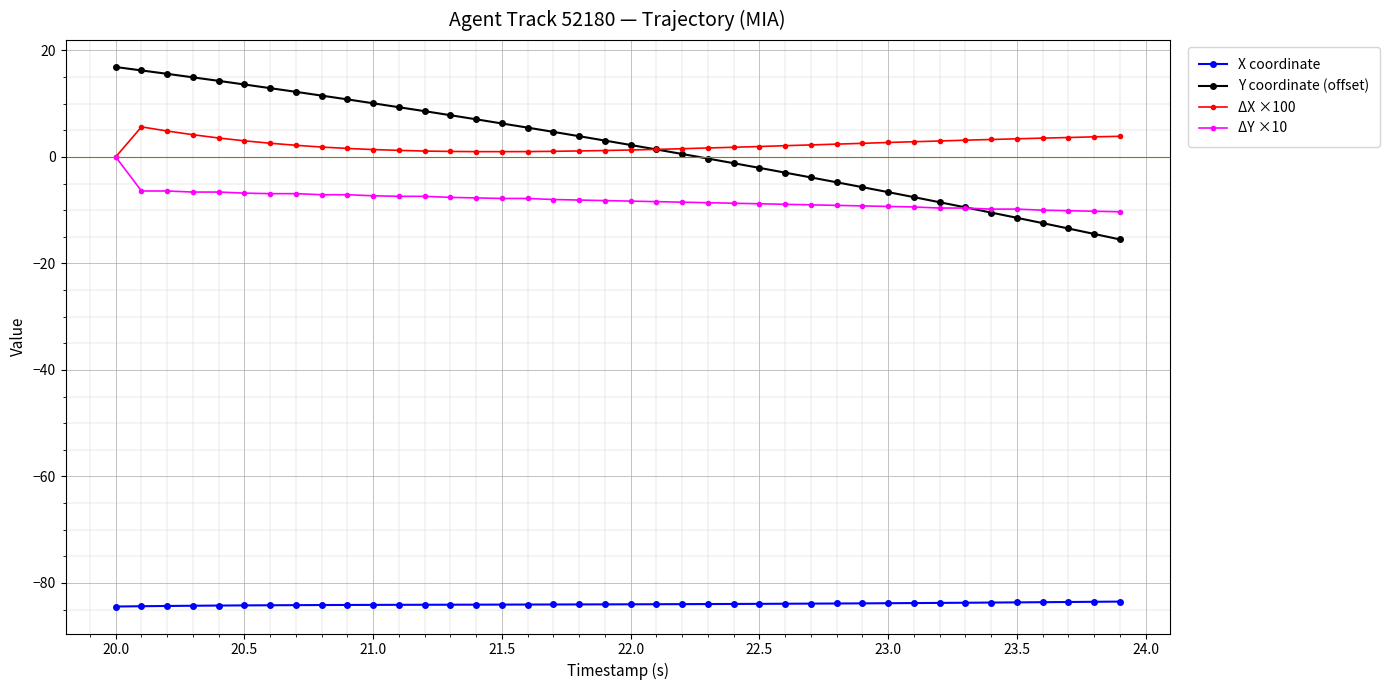

Count the number of data series in this chart.

4